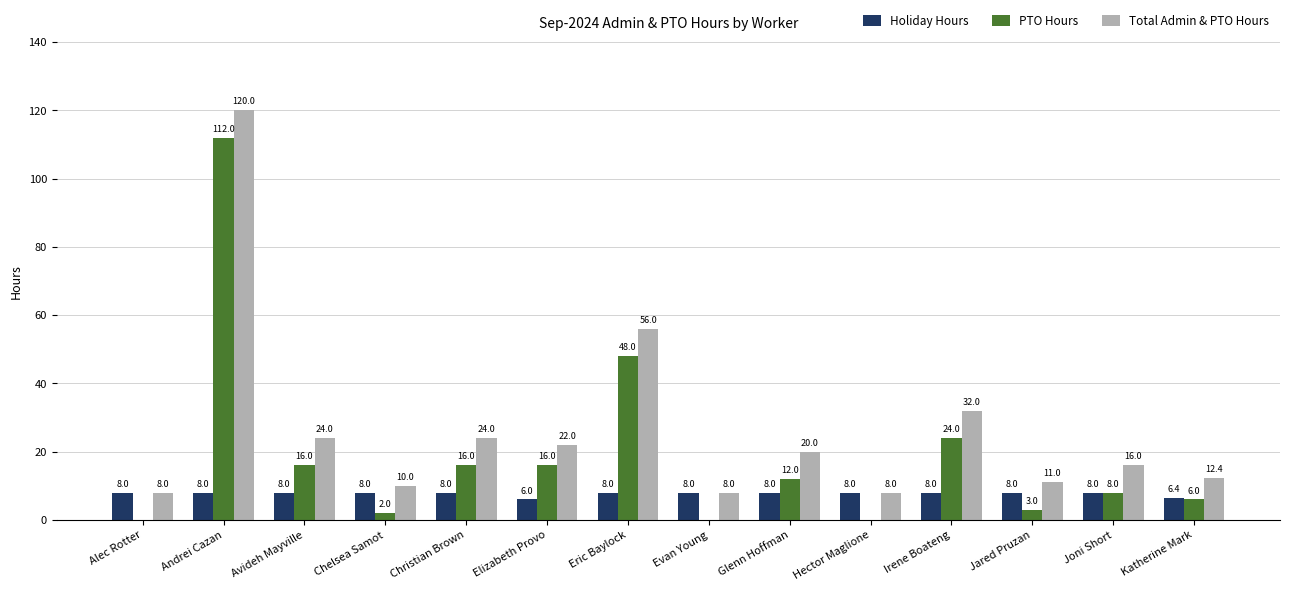

What is the sum of all Holiday Hours values?

108.4